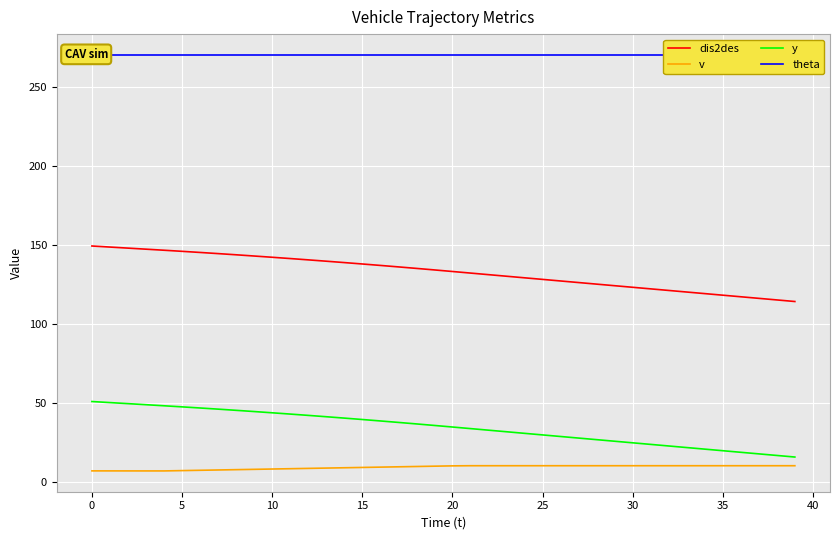

Reading left to right, transcribe all the data shown in this chart.

dis2des: 149.1	148.4	147.7	147.1	146.4	145.7	145.0	144.2	143.5	142.7	141.9	141.1	140.3	139.4	138.6	137.7	136.8	135.8	134.9	133.9	132.9	131.9	130.9	129.9	128.9	127.9	126.9	125.9	124.9	123.9	122.9	121.9	120.9	119.9	118.9	117.9	116.9	115.9	114.9	113.9
v: 6.7	6.7	6.7	6.7	6.7	6.9	7.1	7.3	7.5	7.7	7.9	8.1	8.3	8.5	8.7	8.9	9.1	9.3	9.5	9.7	9.9	10.0	10.0	10.0	10.0	10.0	10.0	10.0	10.0	10.0	10.0	10.0	10.0	10.0	10.0	10.0	10.0	10.0	10.0	10.0
y: 50.6	50.0	49.3	48.6	47.9	47.2	46.5	45.8	45.1	44.3	43.5	42.7	41.9	41.0	40.1	39.2	38.3	37.4	36.5	35.5	34.5	33.5	32.5	31.5	30.5	29.5	28.5	27.5	26.5	25.5	24.5	23.5	22.5	21.5	20.5	19.5	18.5	17.5	16.5	15.5
theta: 270.0	270.0	270.0	270.0	270.0	270.0	270.0	270.0	270.0	270.0	270.0	270.0	270.0	270.0	270.0	270.0	270.0	270.0	270.0	270.0	270.0	270.0	270.0	270.0	270.0	270.0	270.0	270.0	270.0	270.0	270.0	270.0	270.0	270.0	270.0	270.0	270.0	270.0	270.0	270.0